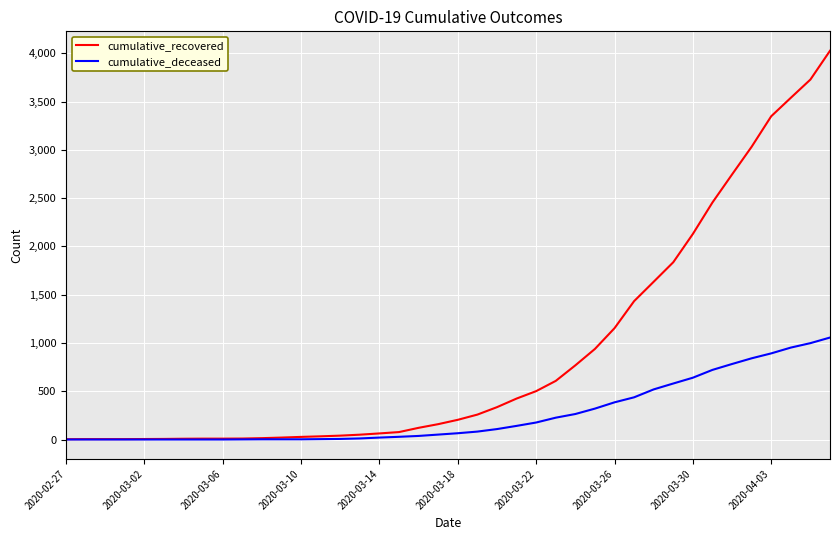

Which series has the widest spread of values?

cumulative_recovered